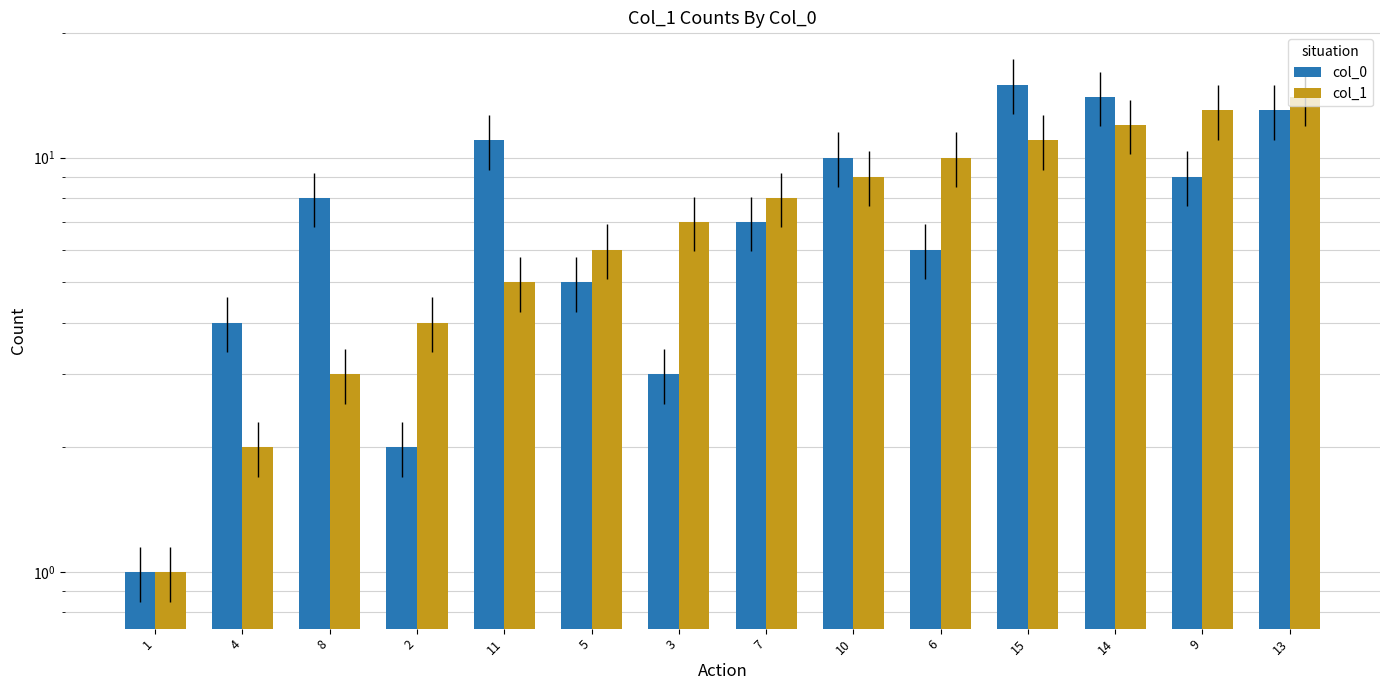

Which series changed the most between 2 and 3?

col_1